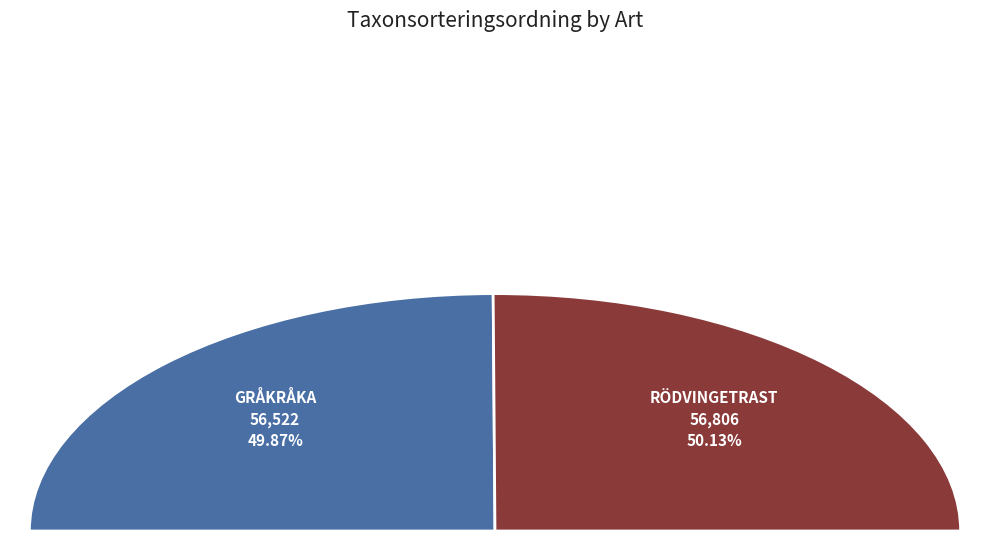

Rank the categories by value from highest to lowest.

Rödvingetrast, Gråkråka